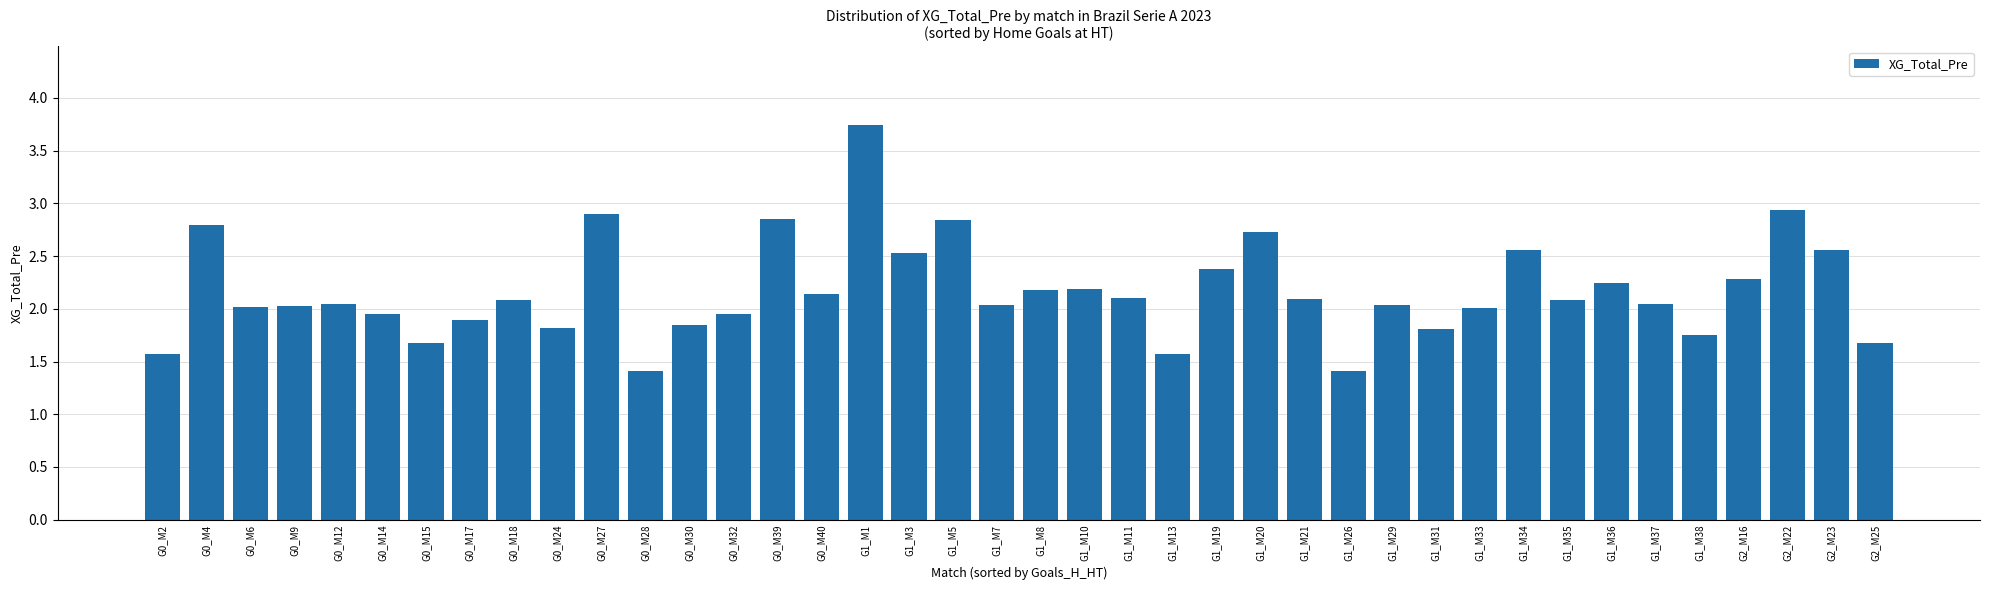

What is the smallest value displayed?

1.4